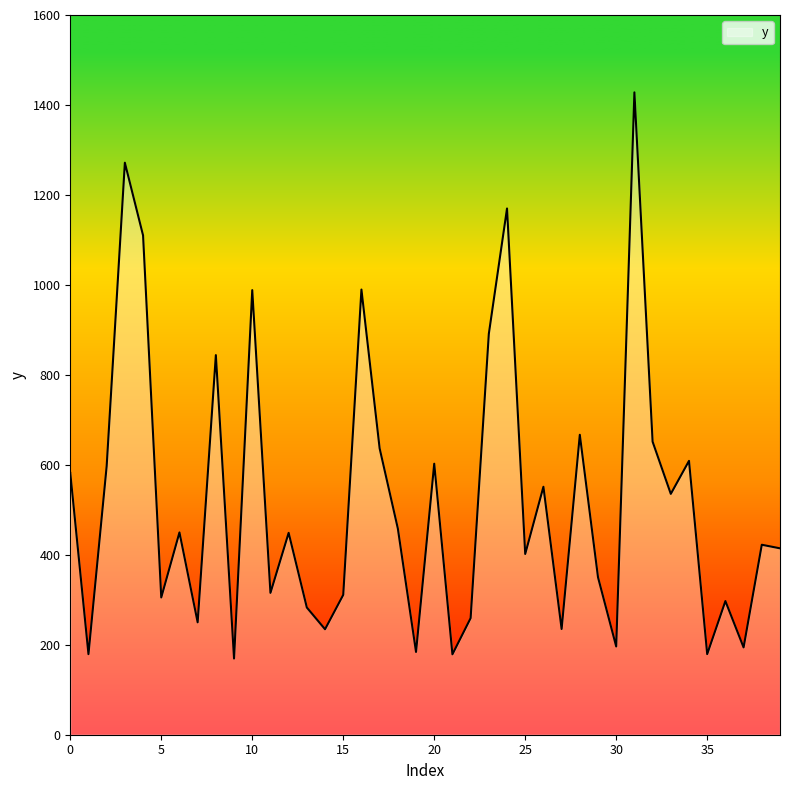

What is the difference between the maximum and minimum values?

1258.6